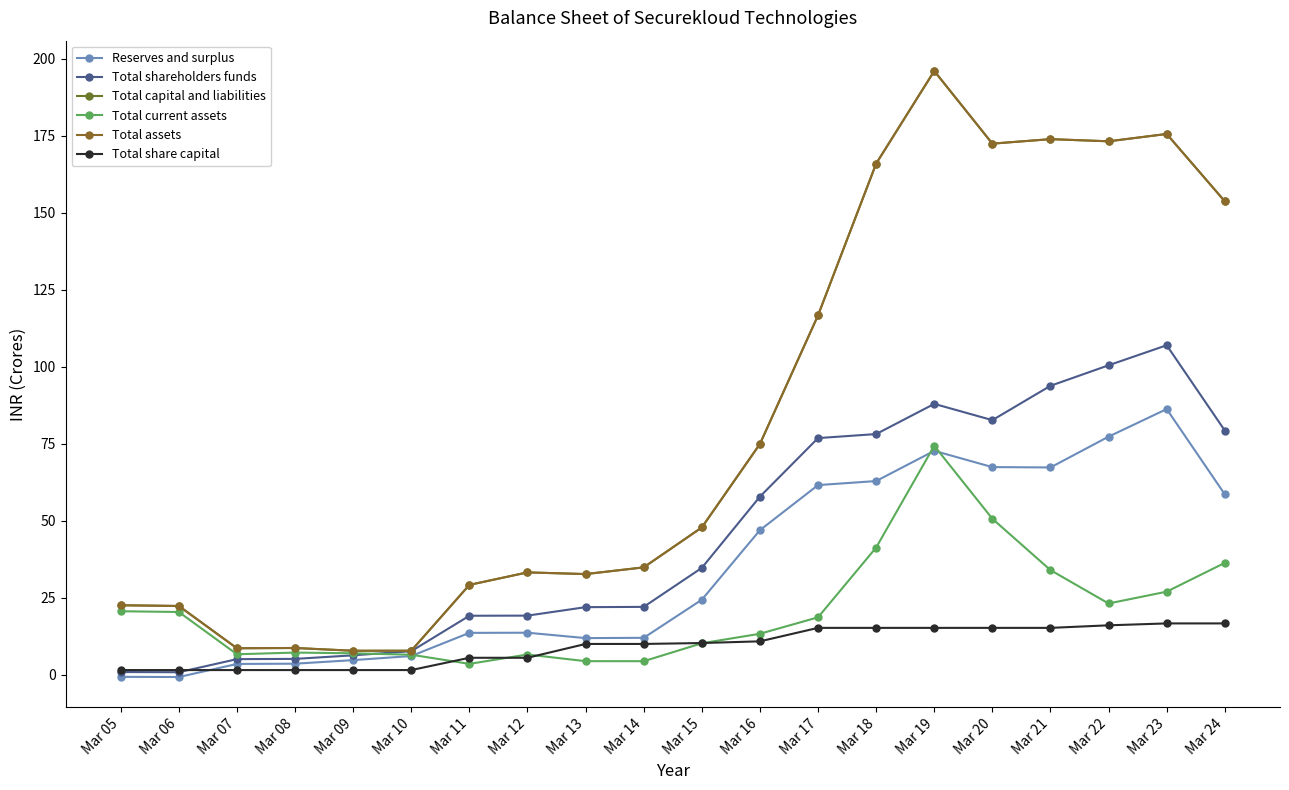

Between Mar 06 and Mar 05, which is larger?

Mar 05